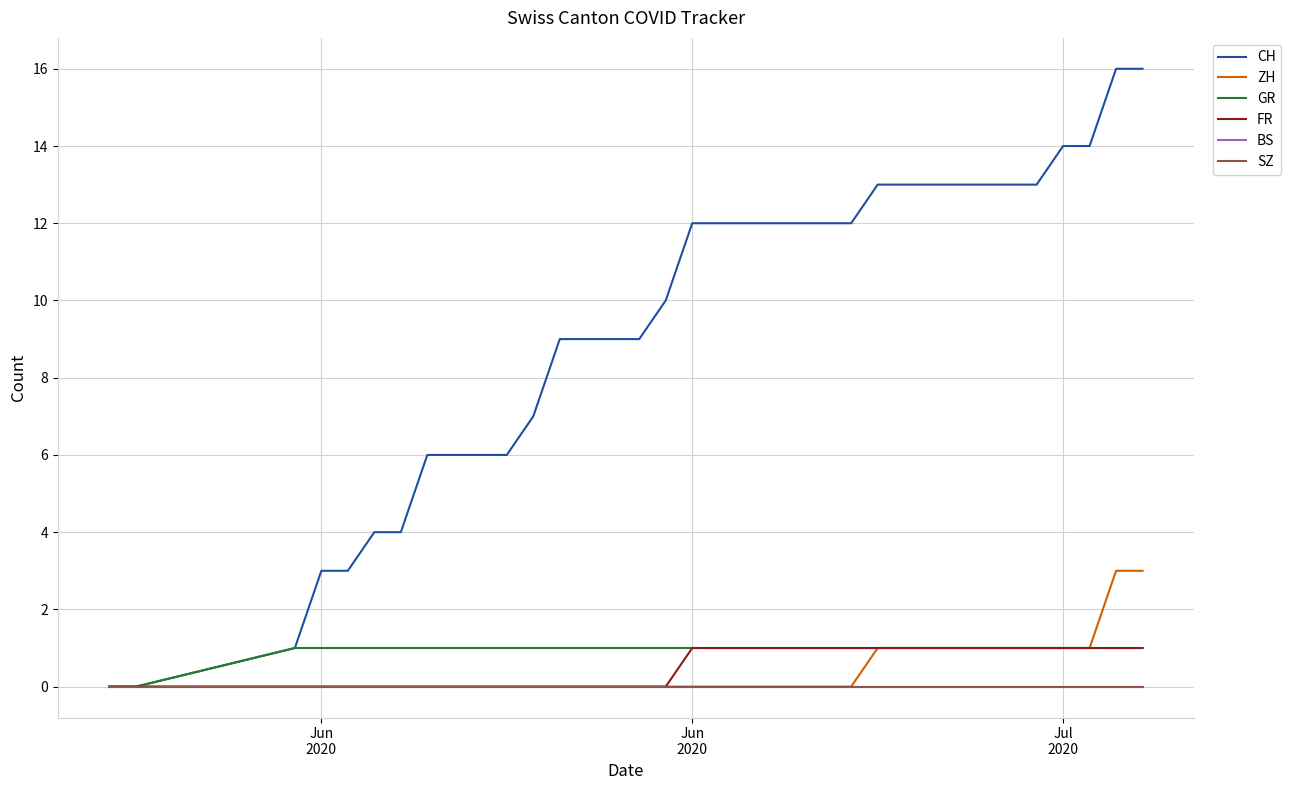

Does the chart display data point markers on the line(s)?

No